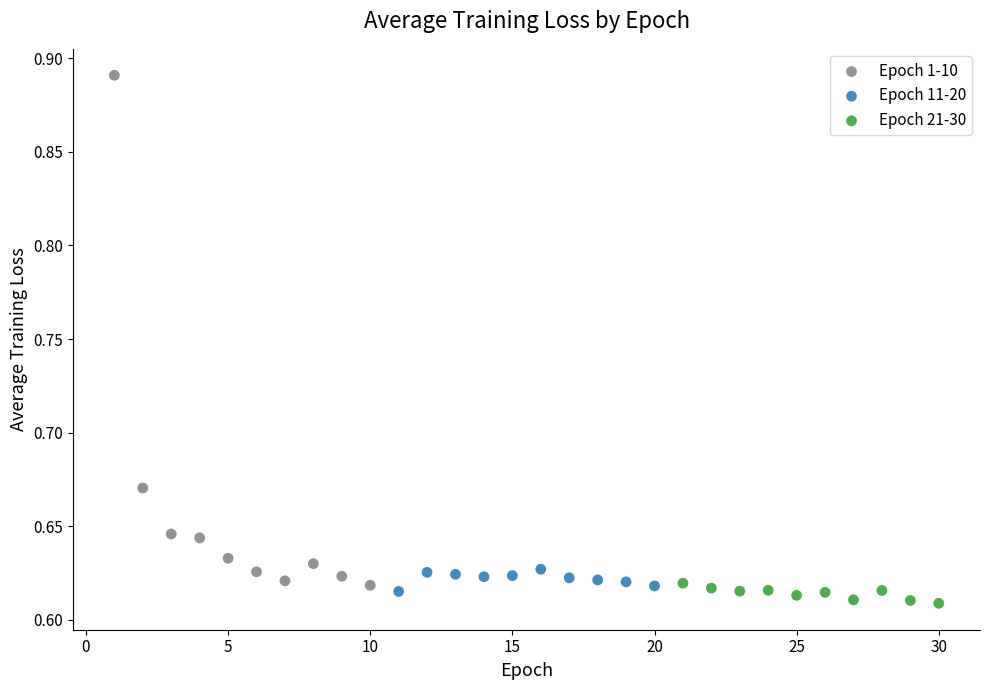

Which series reaches the maximum Y coordinate?

Epoch 1-10